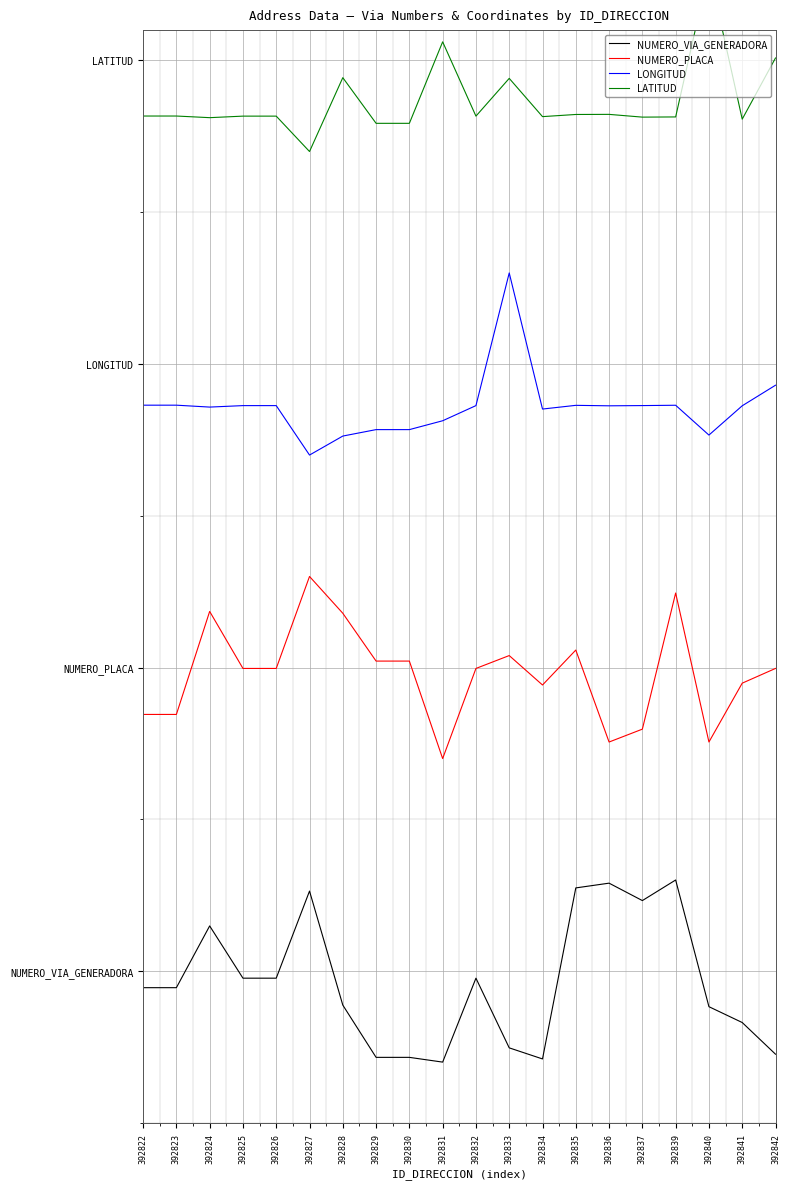

How many values in the NUMERO_VIA_GENERADORA series exceed 0?

19